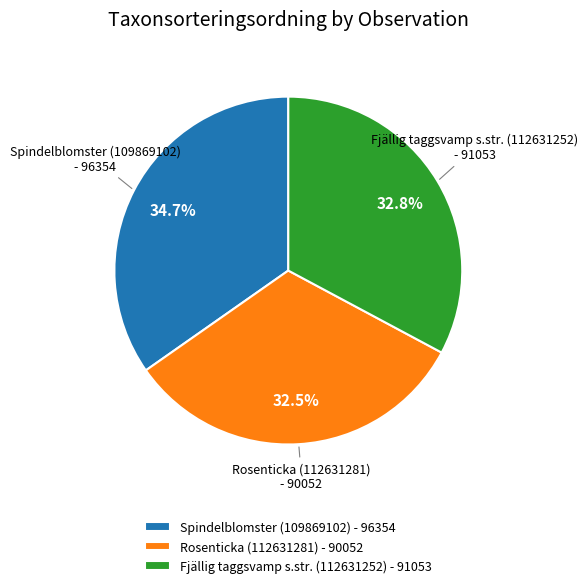

The Fjällig taggsvamp s.str. (112631252) slice represents 33% of the pie. True or false?

True